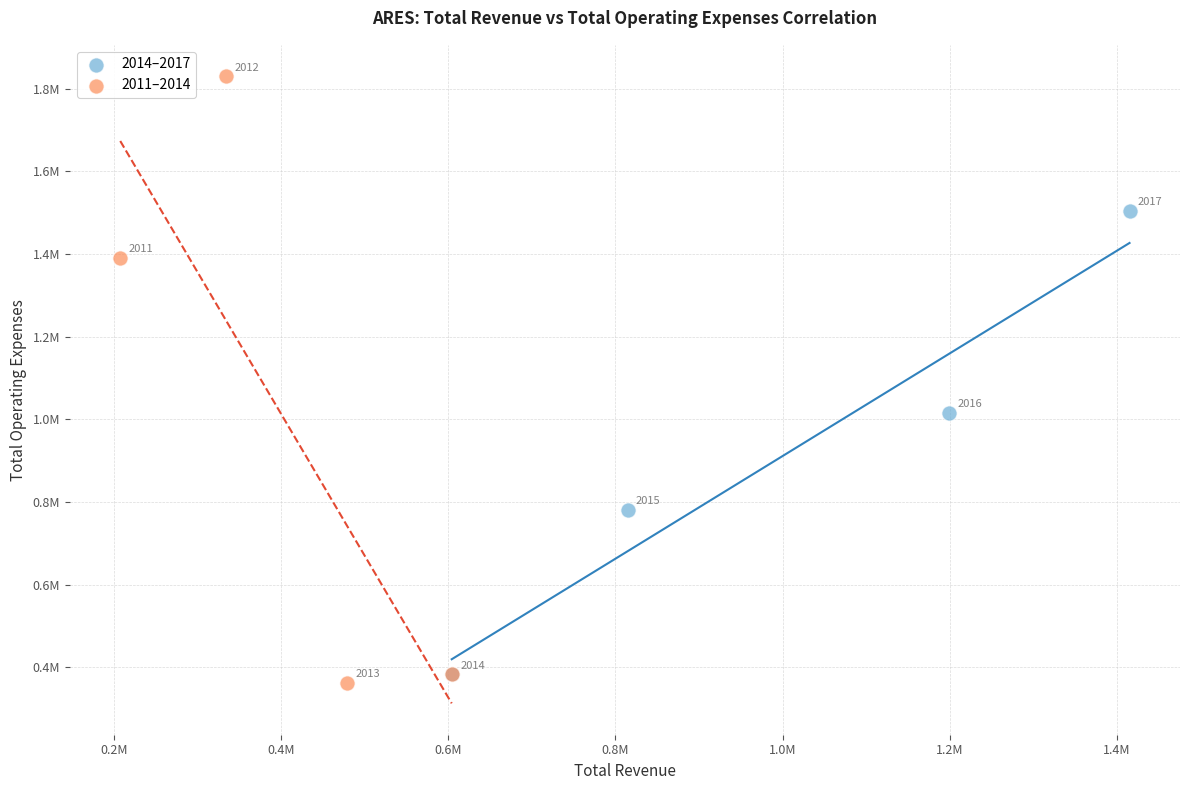

What are all the series names shown in the legend?

2014–2017, 2011–2014